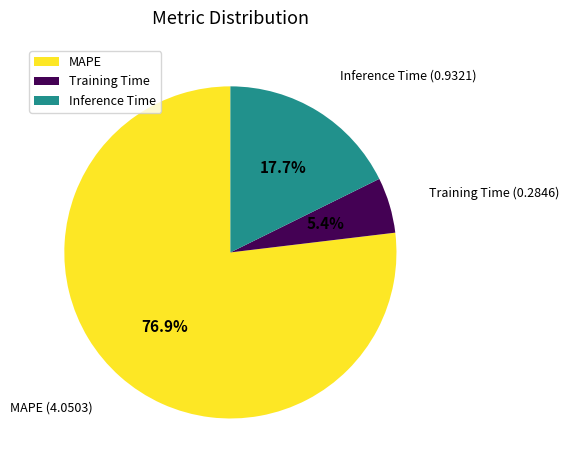

Count the number of slices in the pie.

3